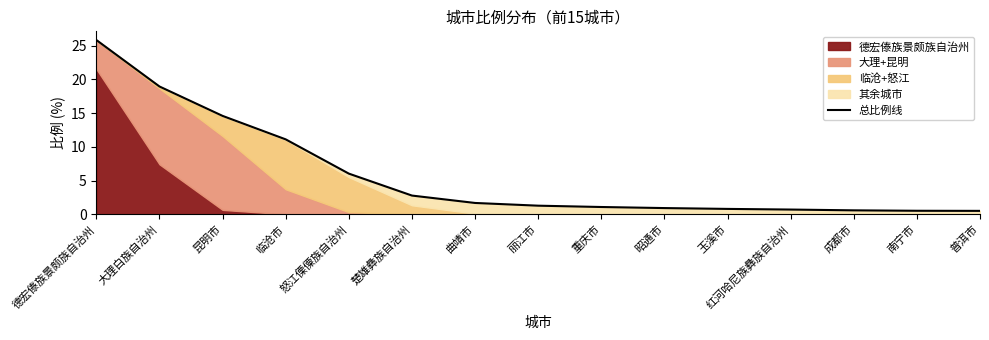

What is the label of the 8th point from the right?

丽江市